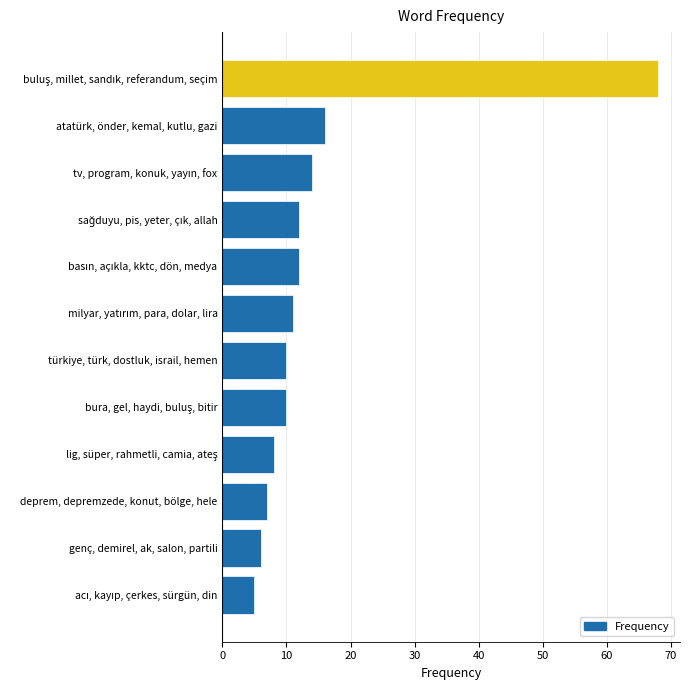

What is the difference between the maximum and minimum values?

63